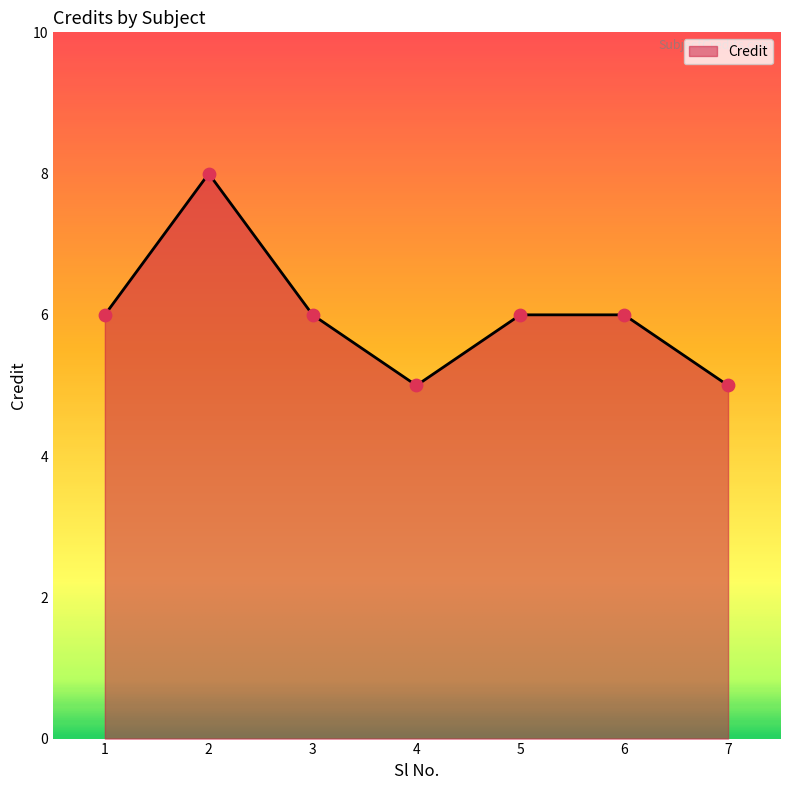

Between 5 and 7, which is larger?

5